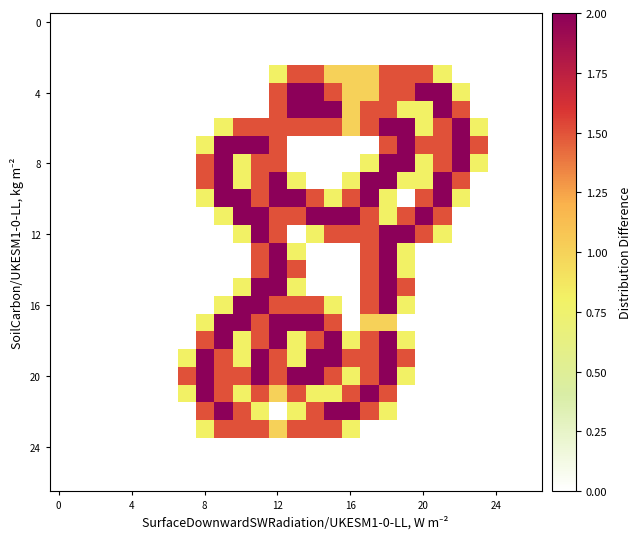

How many distinct data groups are displayed?

27